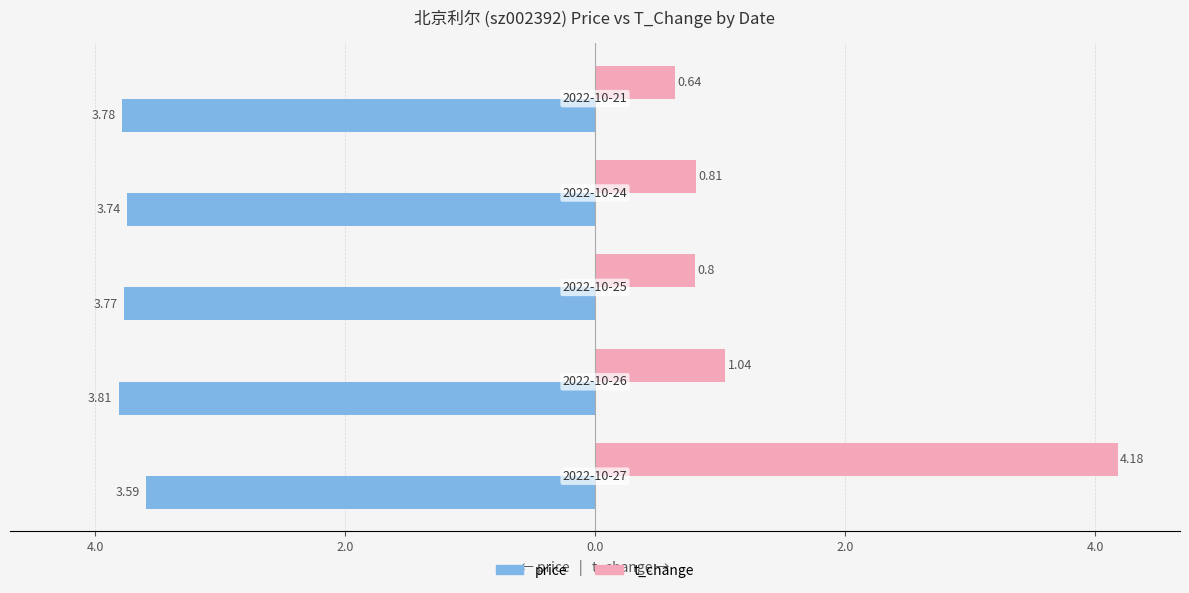

What are all the series names shown in the legend?

price, t_change